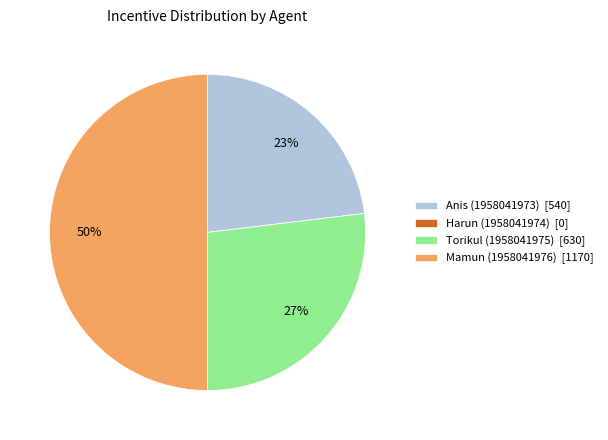

The Torikul (1958041975) slice represents 27% of the pie. True or false?

True